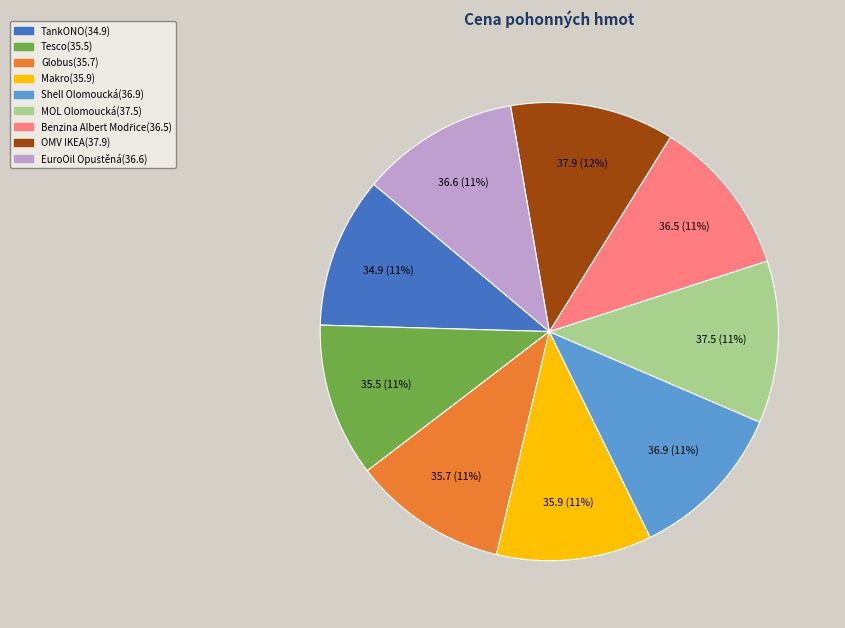

Is there a majority slice in this chart?

No